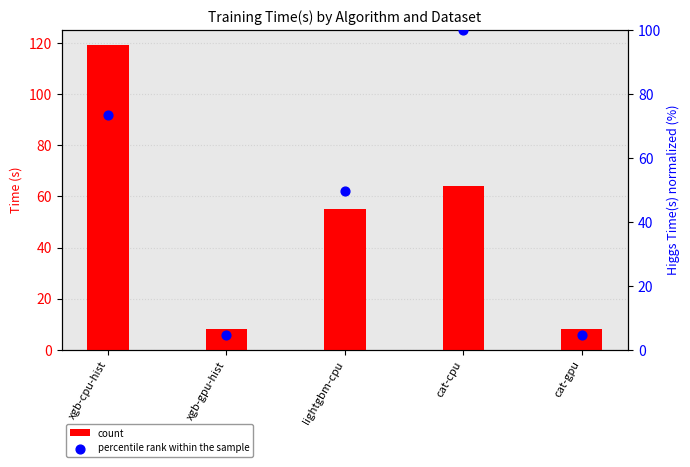

Which series contains the highest Y value?

count